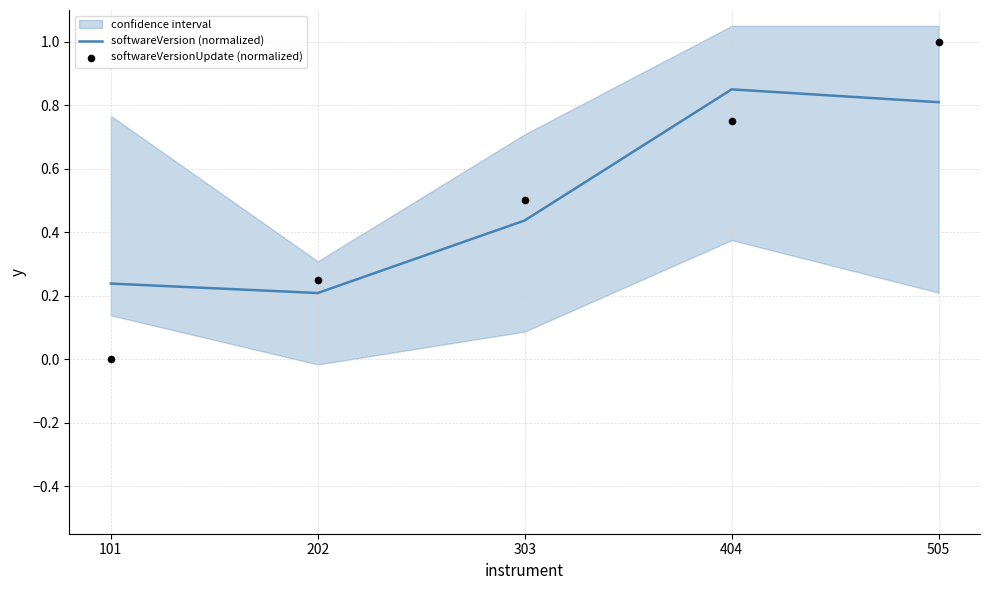

Which series has the widest spread of Y values?

softwareVersionUpdate (normalized)